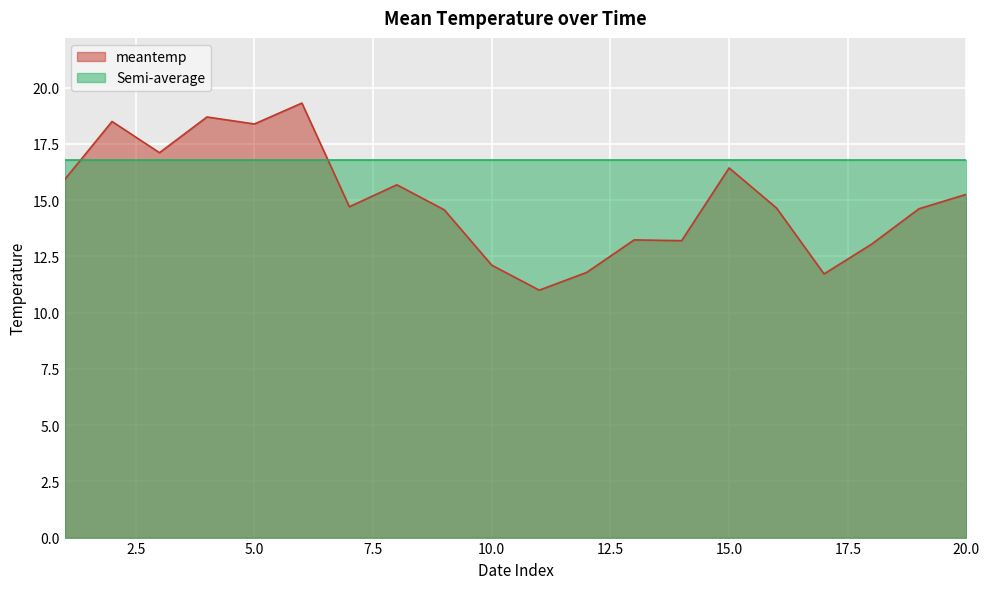

What is the change in value from 14 to 19?

+1.4